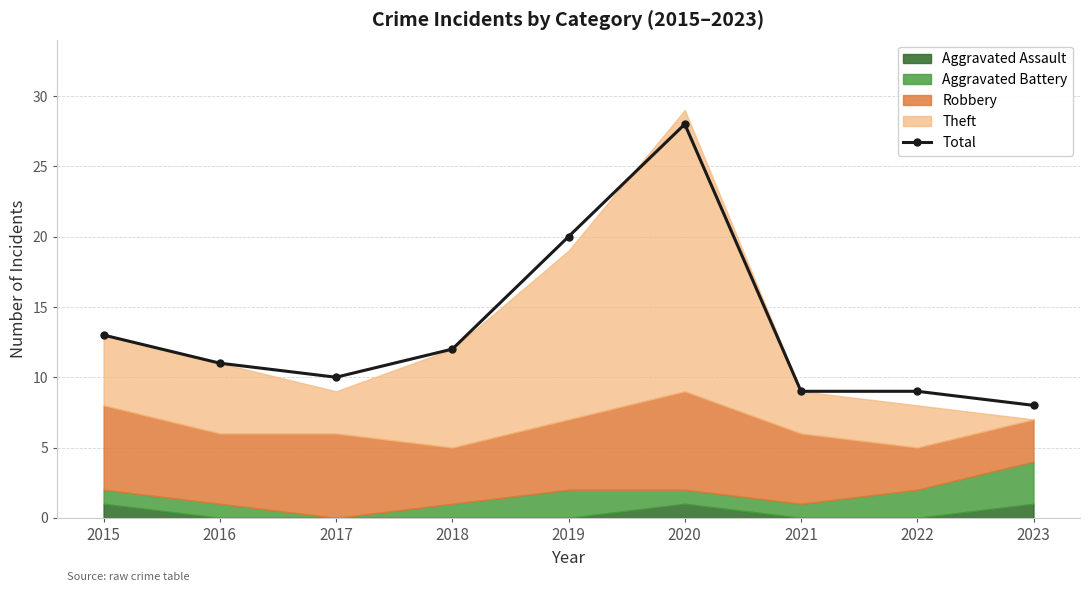

Rank the categories by value from lowest to highest.

2023, 2021, 2022, 2017, 2016, 2018, 2015, 2019, 2020